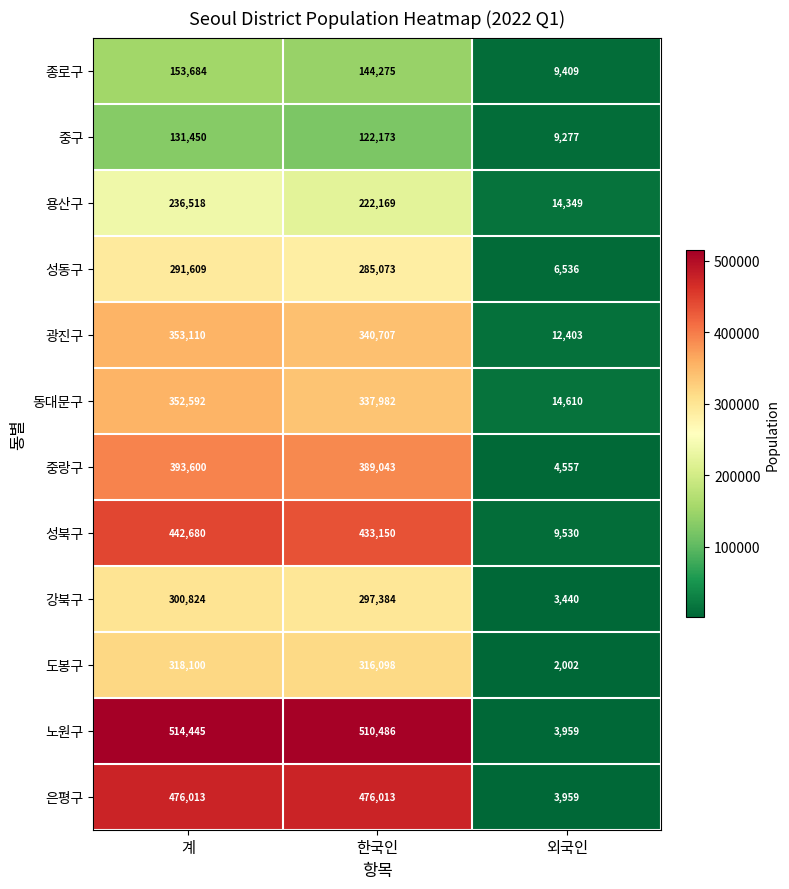

Is it true that 도봉구 equals 1029 at 외국인?

False